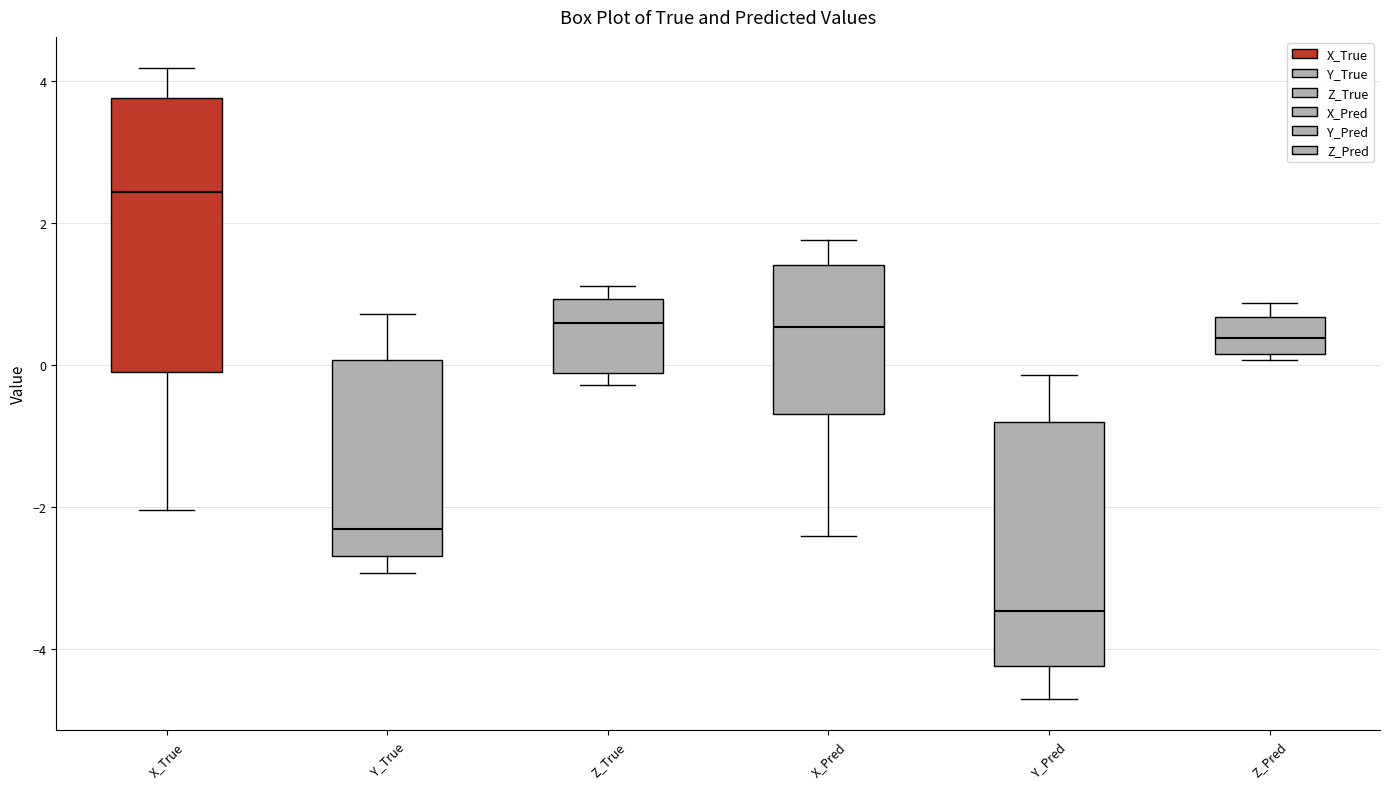

Comparing the boxes themselves (not the whiskers), which one is the tallest?

X_True